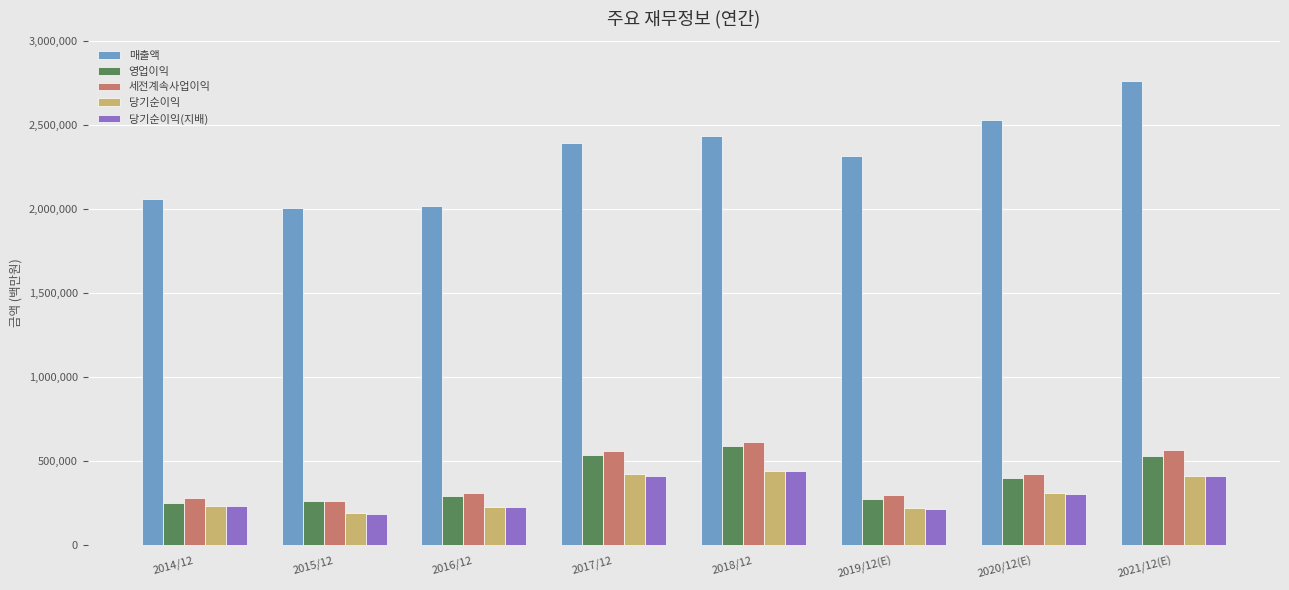

Are the bars grouped side by side (vs. stacked)?

Yes